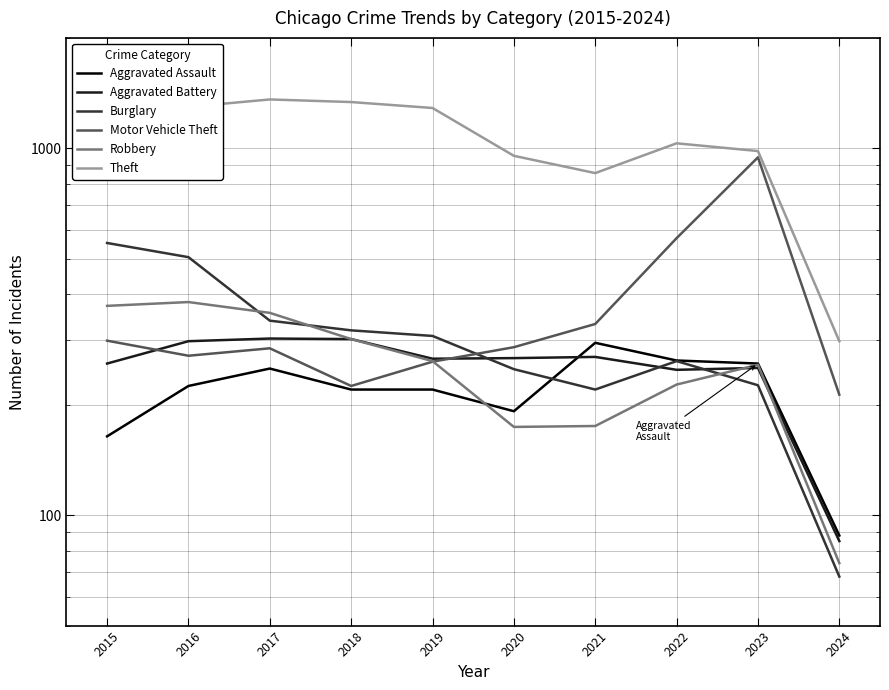

Which series has the widest spread of values?

Theft